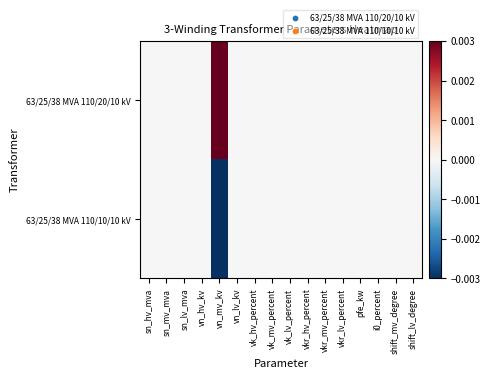

At vn_mv_kv, list the series in order from largest to smallest.

63/25/38 MVA 110/20/10 kV, 63/25/38 MVA 110/10/10 kV